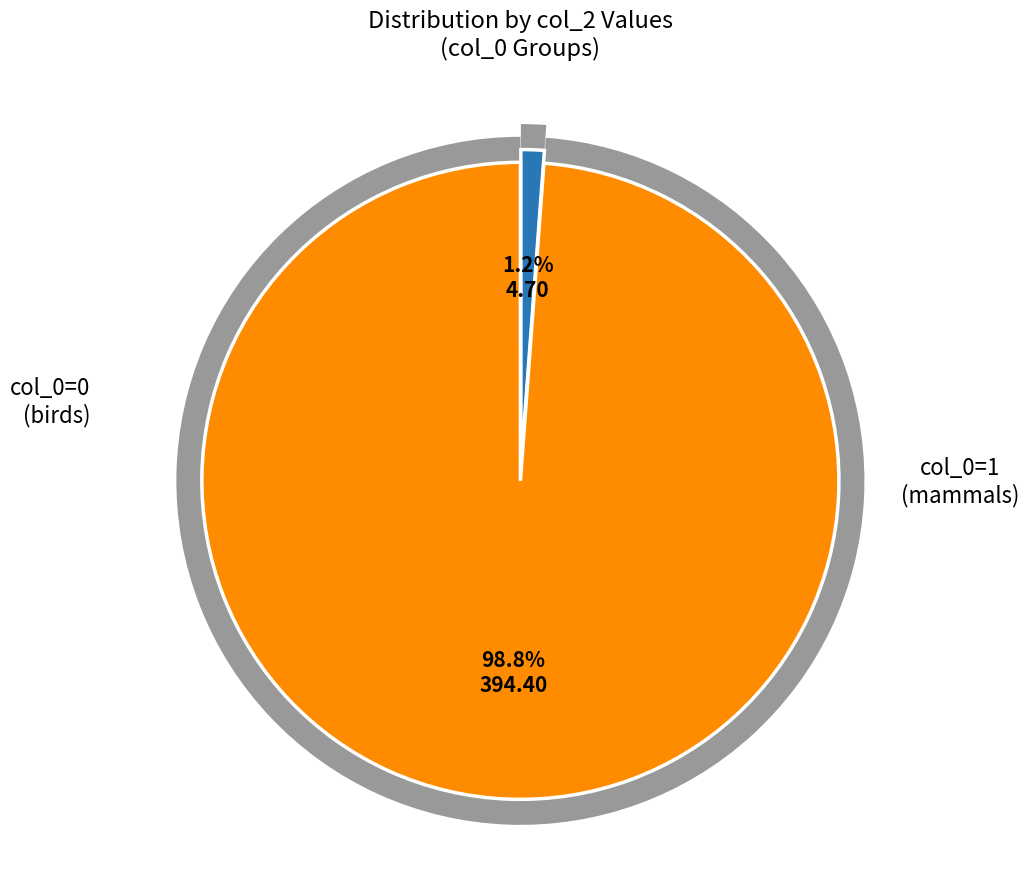

Which slice is the largest?

Row 3 (col_0=1)